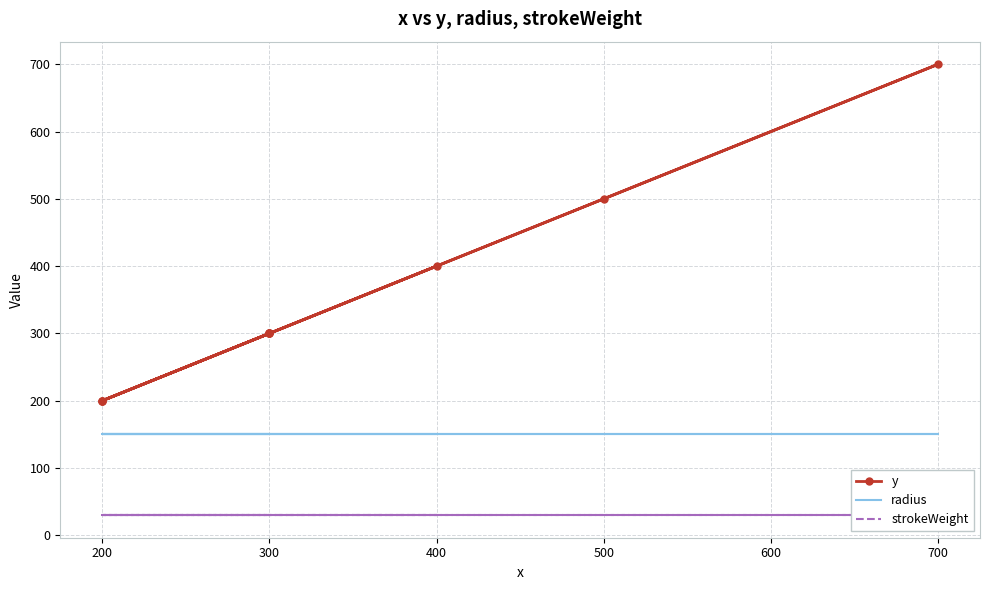

True or false: radius has more than 0 points higher than both neighbors.

False